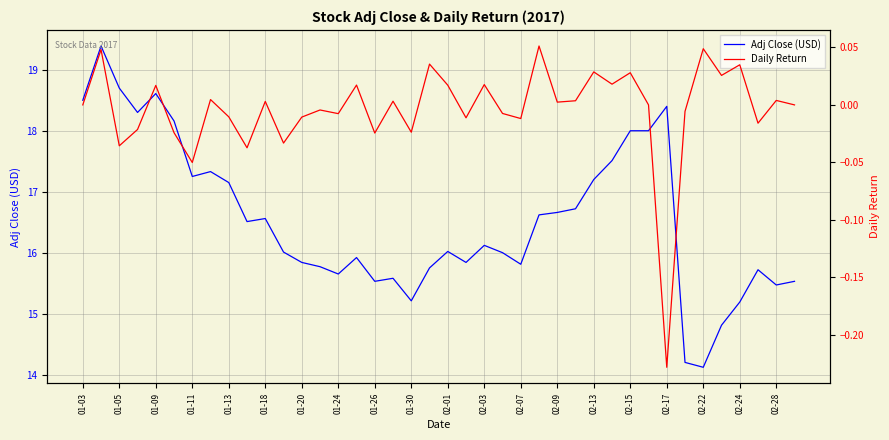

What is the difference between the highest and lowest values at 29?

17.5